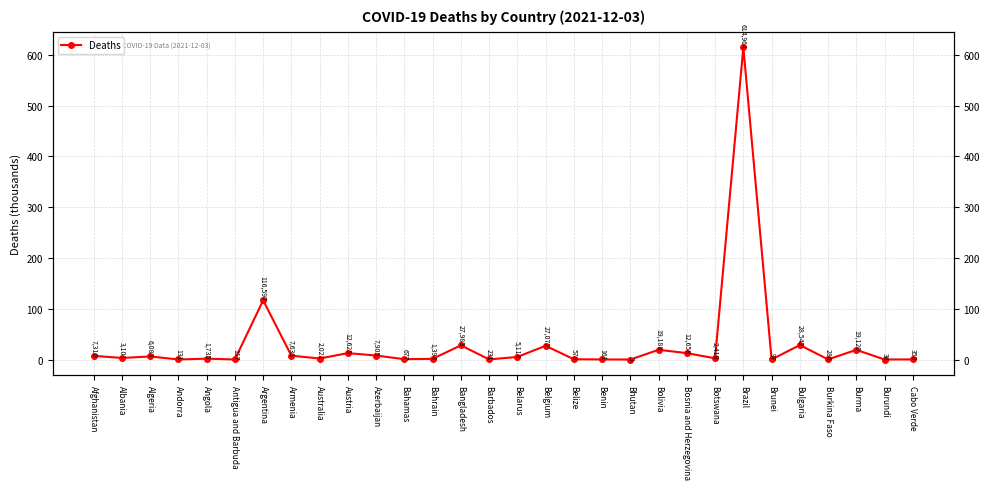

Between Algeria and Brunei, which is larger?

Algeria